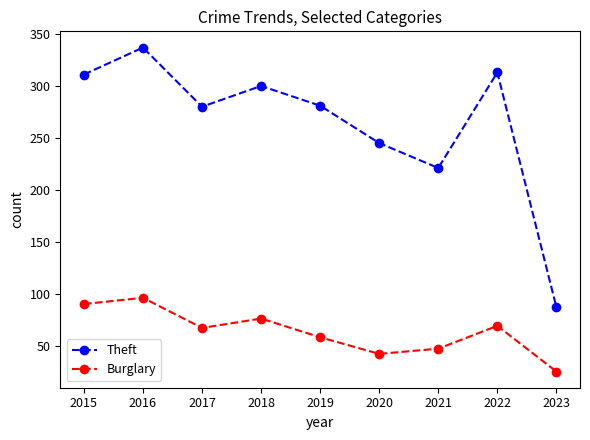

Between 2022 and 2023, which series saw the biggest shift?

Theft